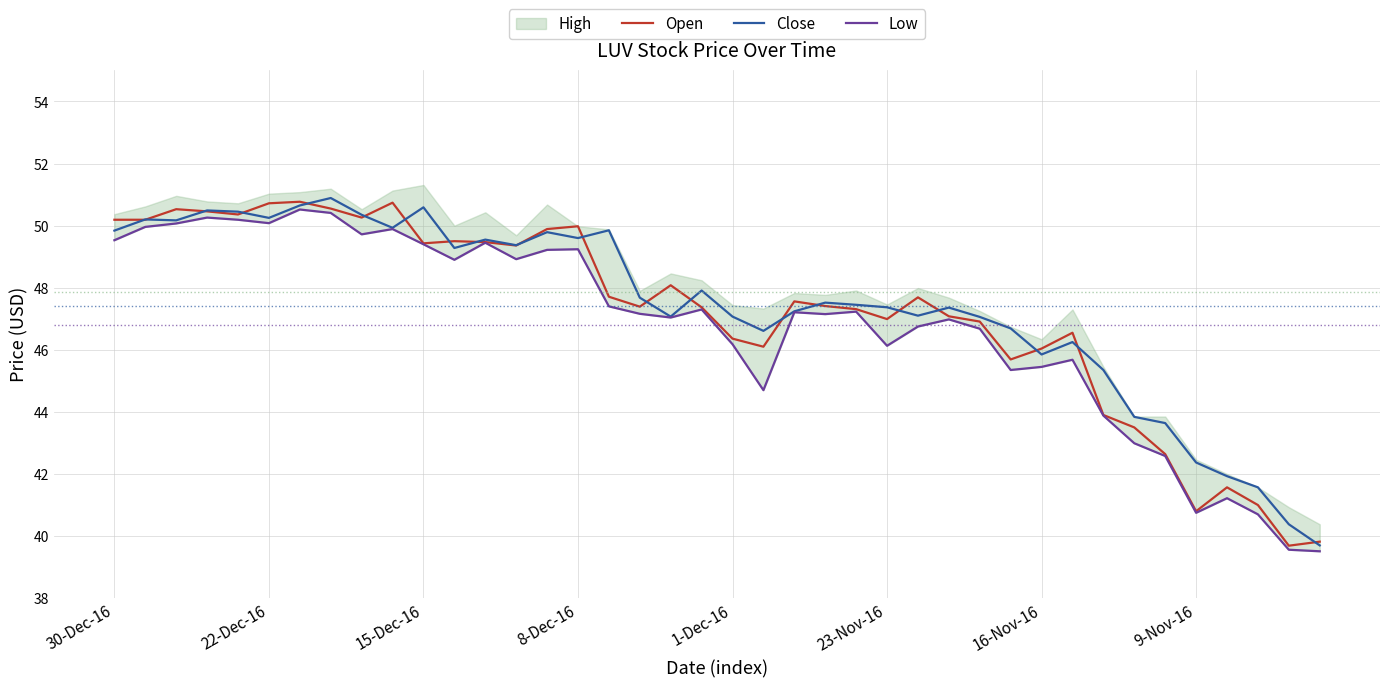

In Low, how many points are lower than both neighbors (excluding endpoints)?

10